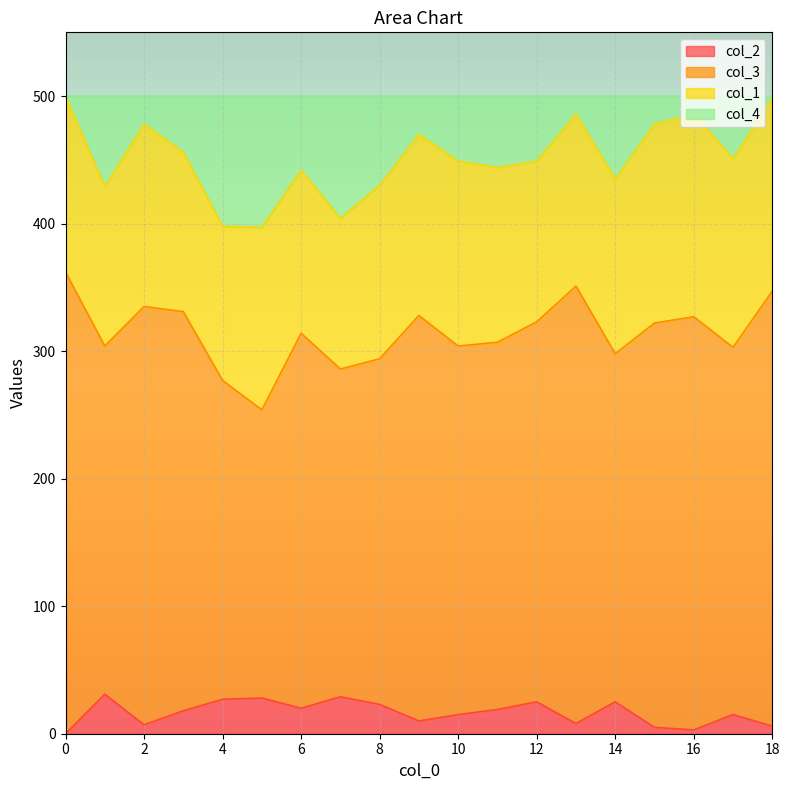

True or false: col_2 and col_4 intersect in this chart.

False